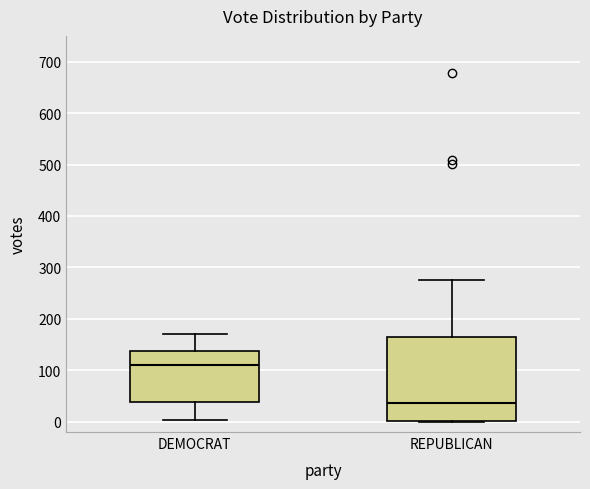

Which box has the lowest median line?

REPUBLICAN